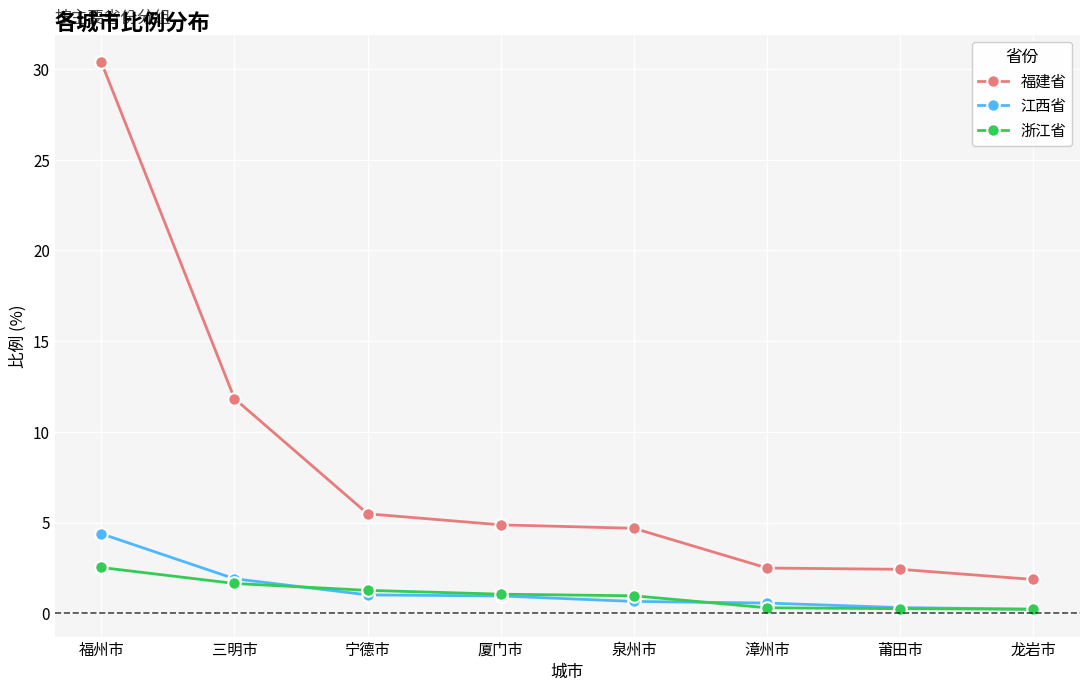

True or false: 福建省 and 江西省 intersect in this chart.

False